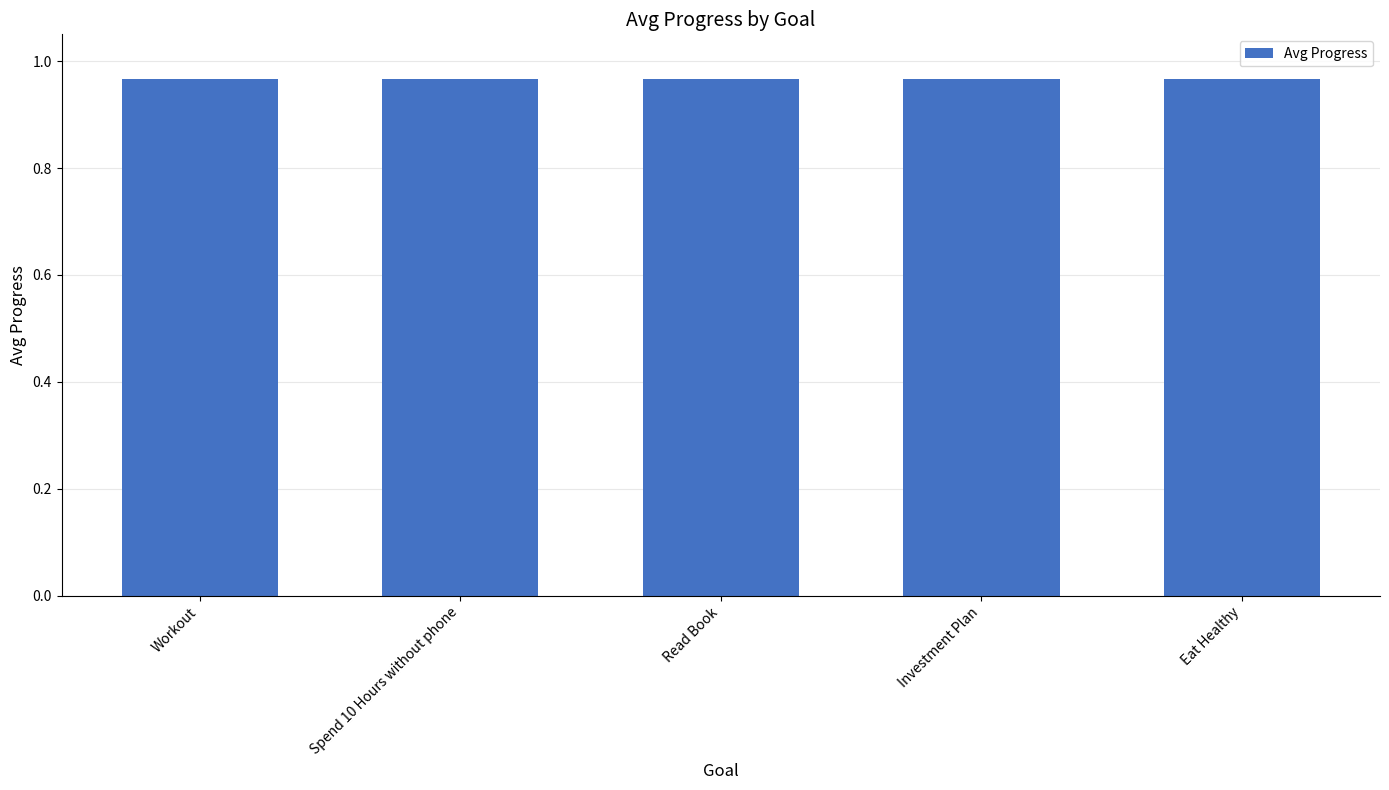

What value does the data have at Read Book?

1.0